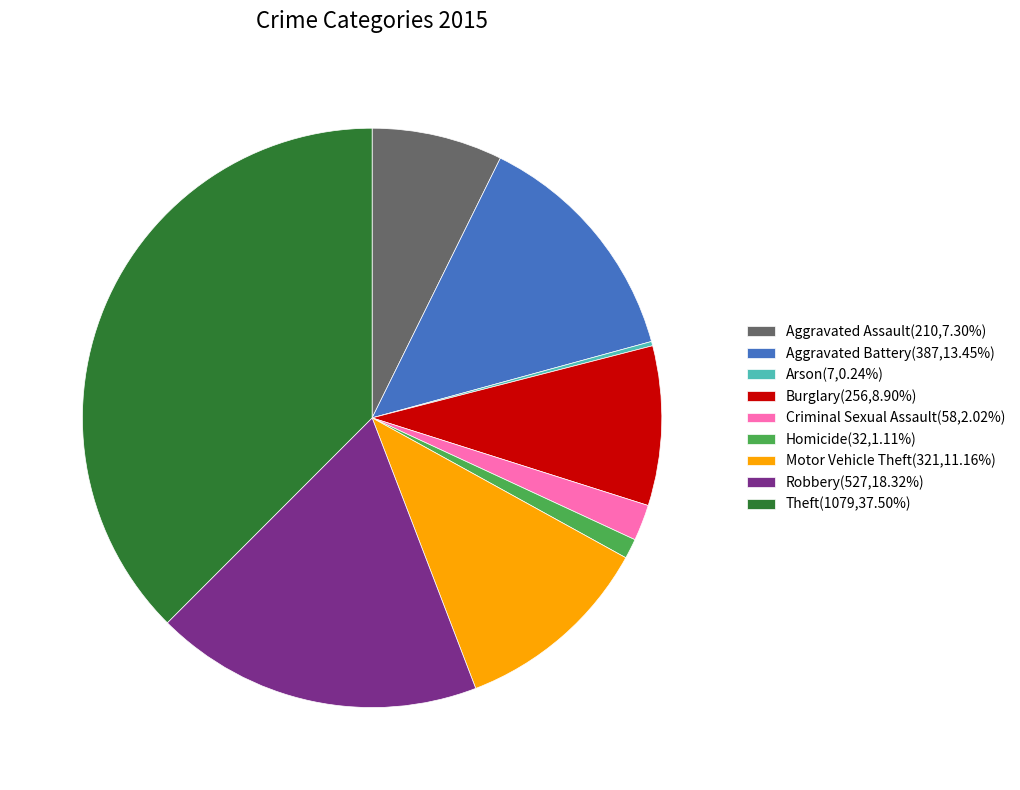

Approximately how many times larger is the value at Robbery(527,18.32%) compared to Theft(1079,37.50%)?

0.5